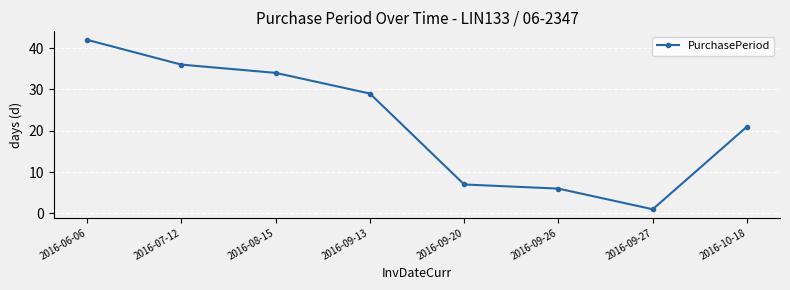

Is it true that the value at 2016-09-27 is 1?

True